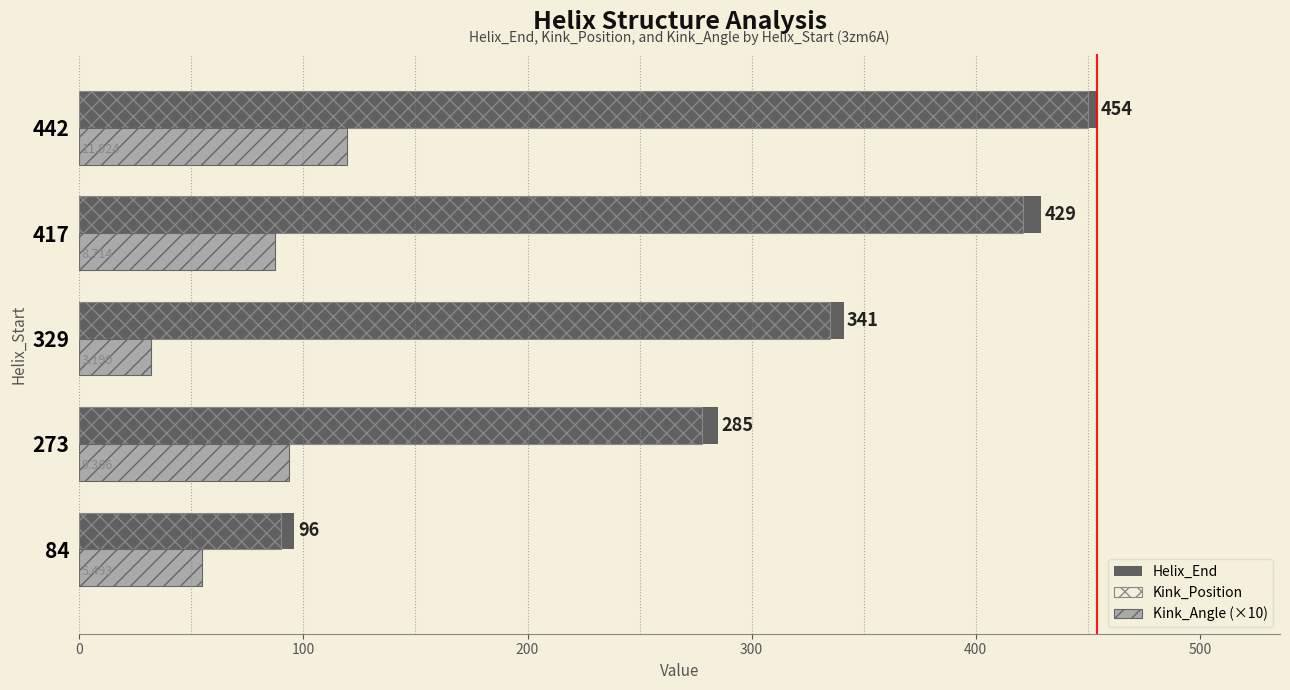

Is the value of Kink_Position at 417 greater than the value of Helix_End at 329?

Yes